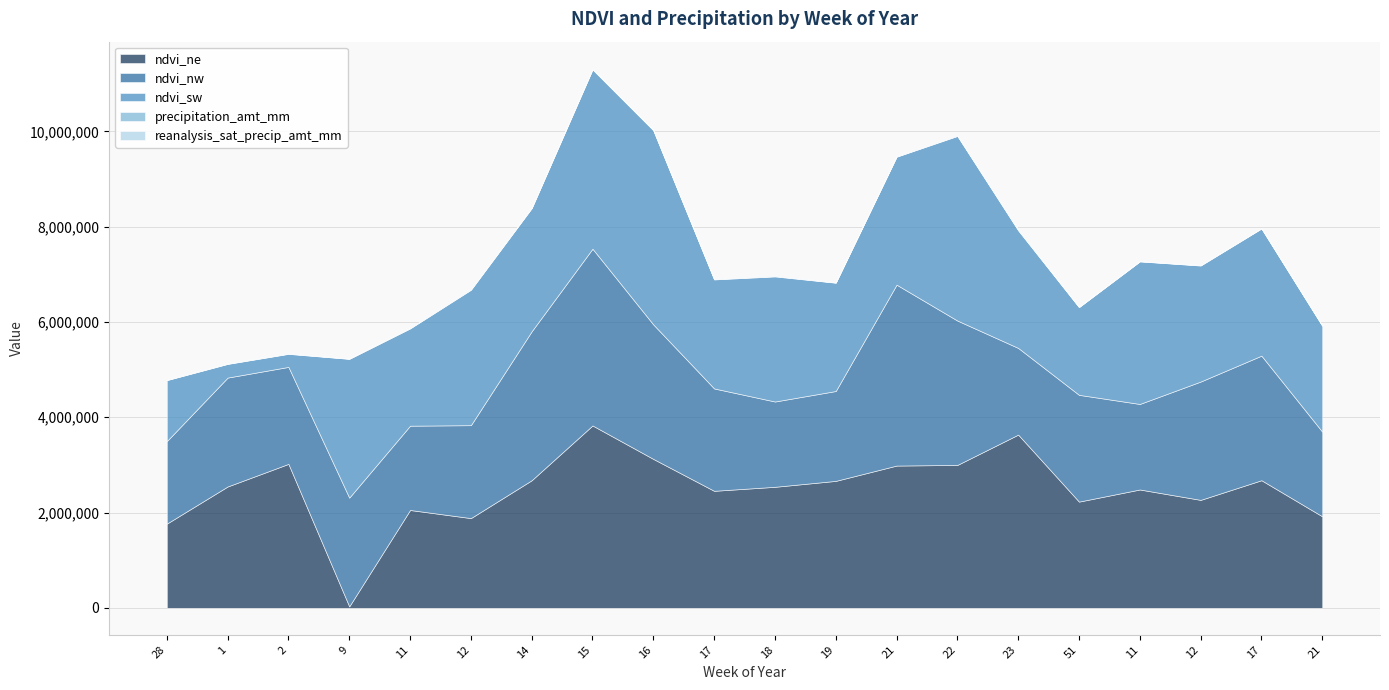

What is the value of the ndvi_nw point at the 6th from the left?

1950333